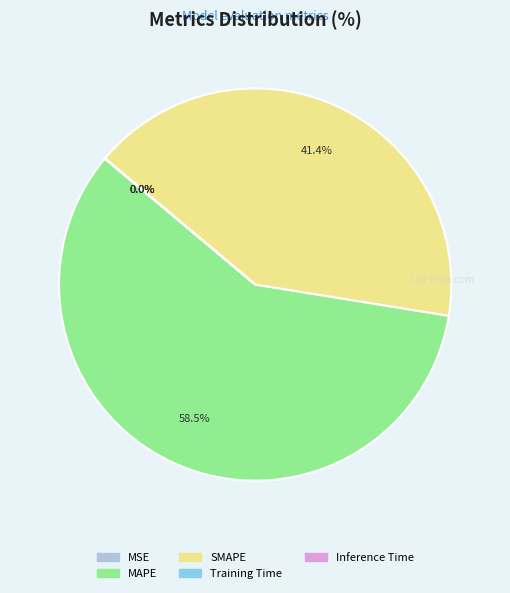

Do MAPE and SMAPE together represent more than half of the pie?

Yes